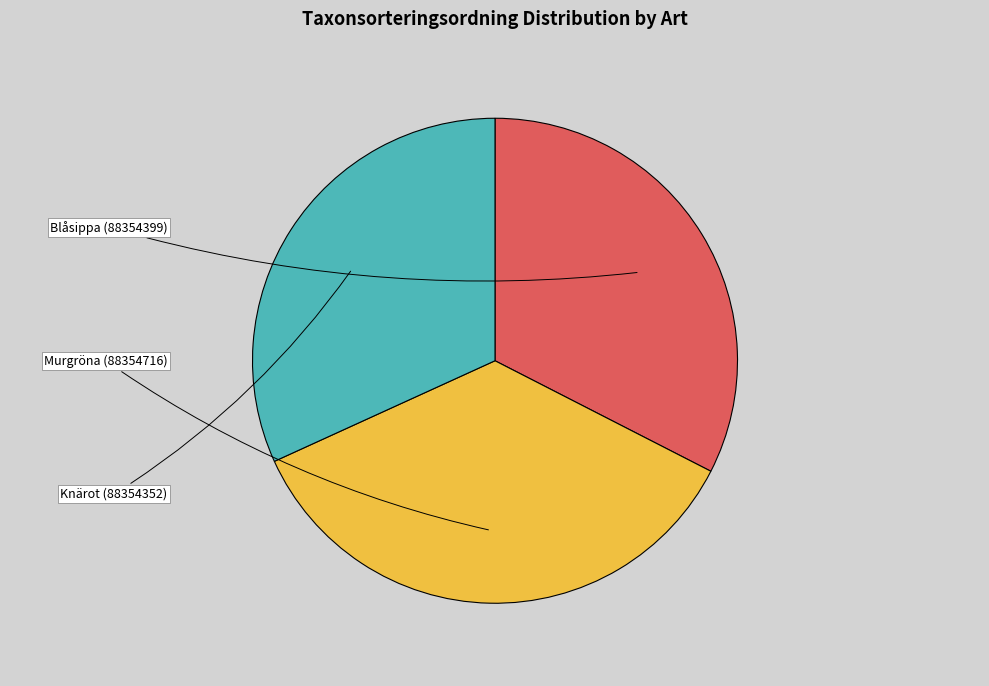

What is the change in value from Blåsippa (88354399) to Knärot (88354352)?

-2186